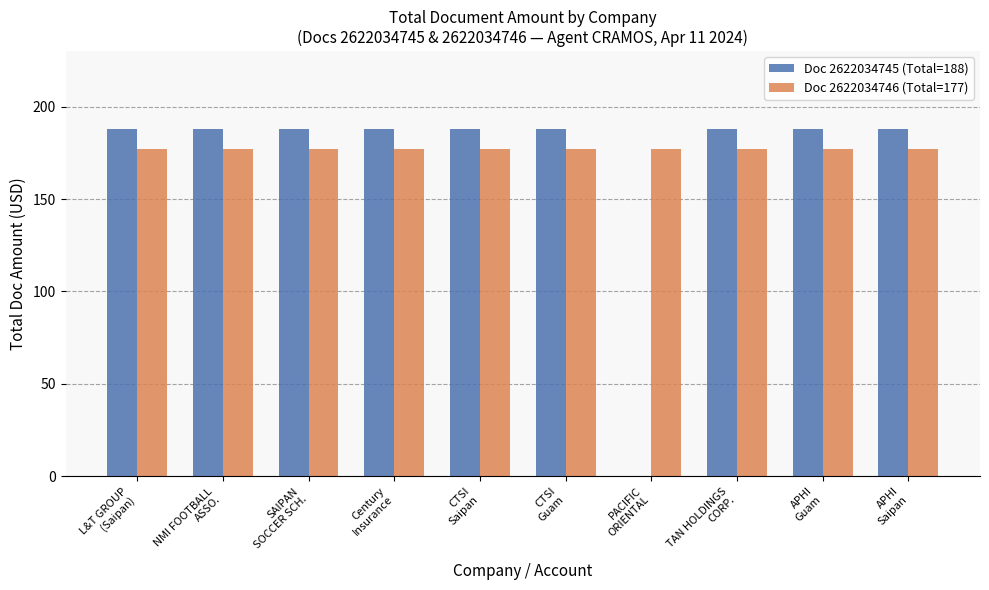

Is the value of Doc 2622034745 (Total=188) at Century
Insurance greater than the value of Doc 2622034746 (Total=177) at PACIFIC
ORIENTAL?

Yes